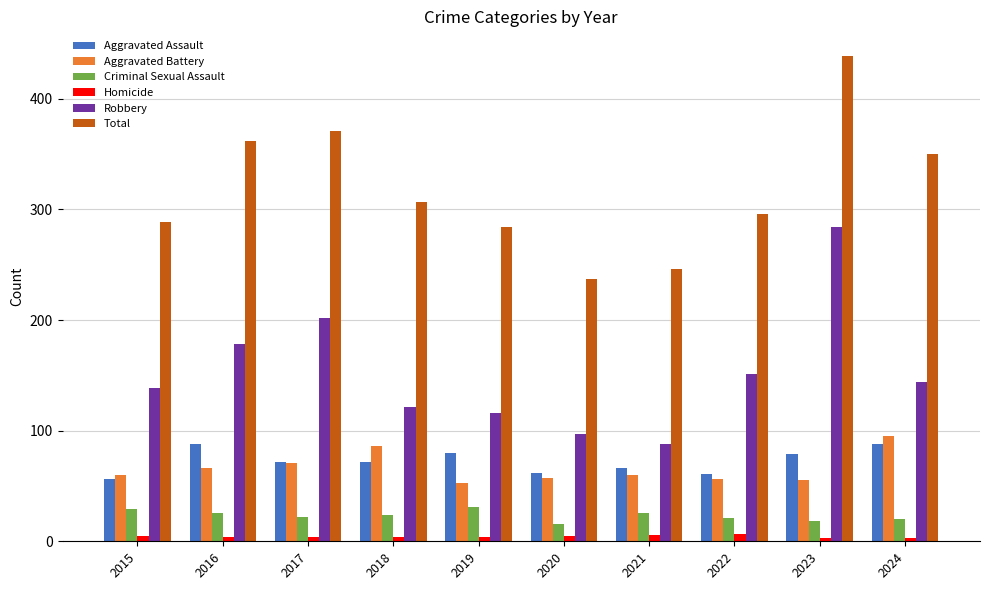

At which label does Robbery reach its minimum?

2021